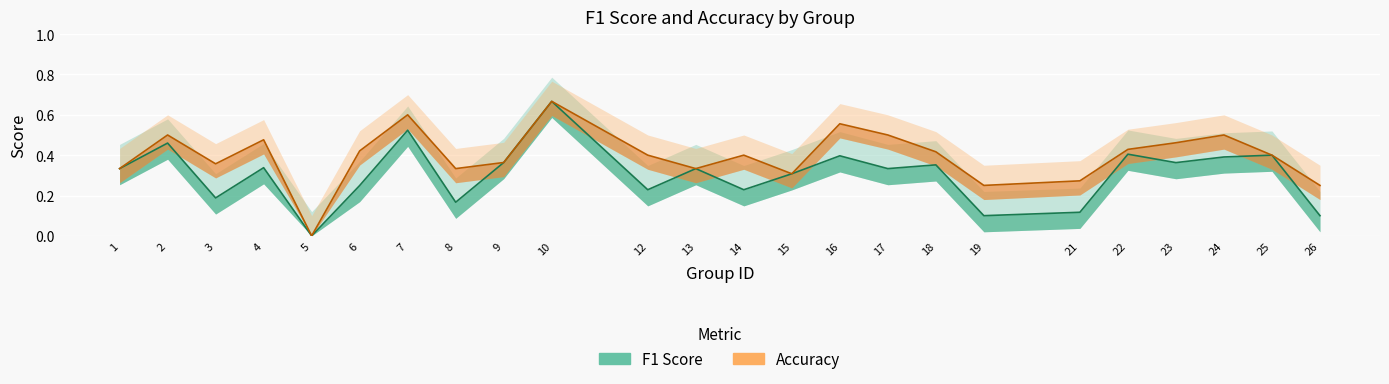

At which category does f1 reach its first local valley?

3